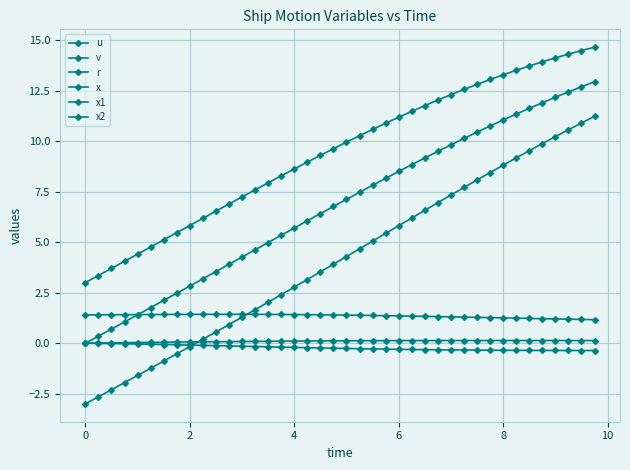

How many lines are shown in the chart?

6